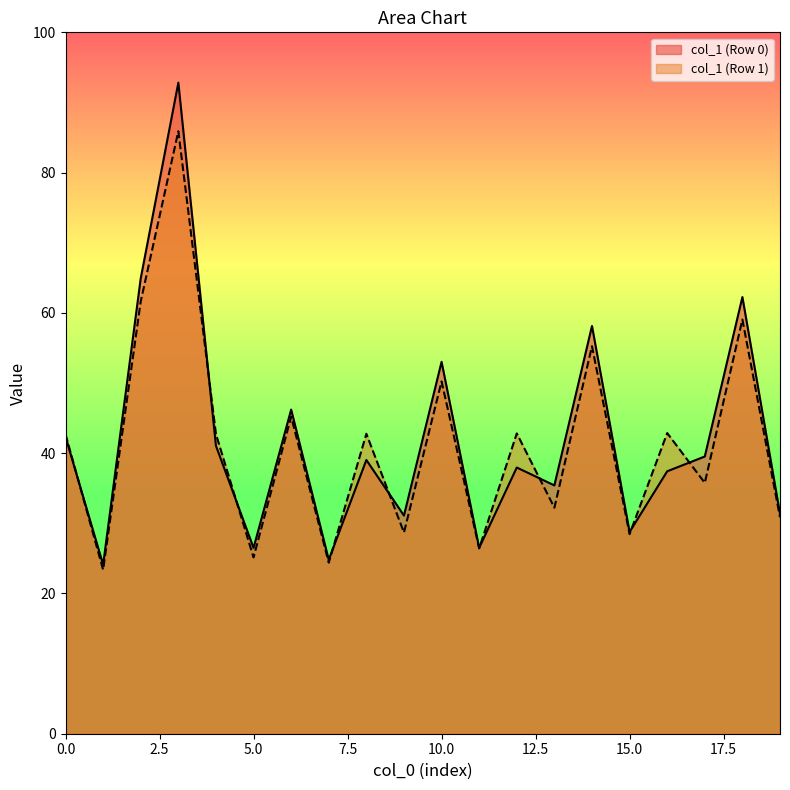

What is the maximum value for col_1 (Row 0)?

92.8